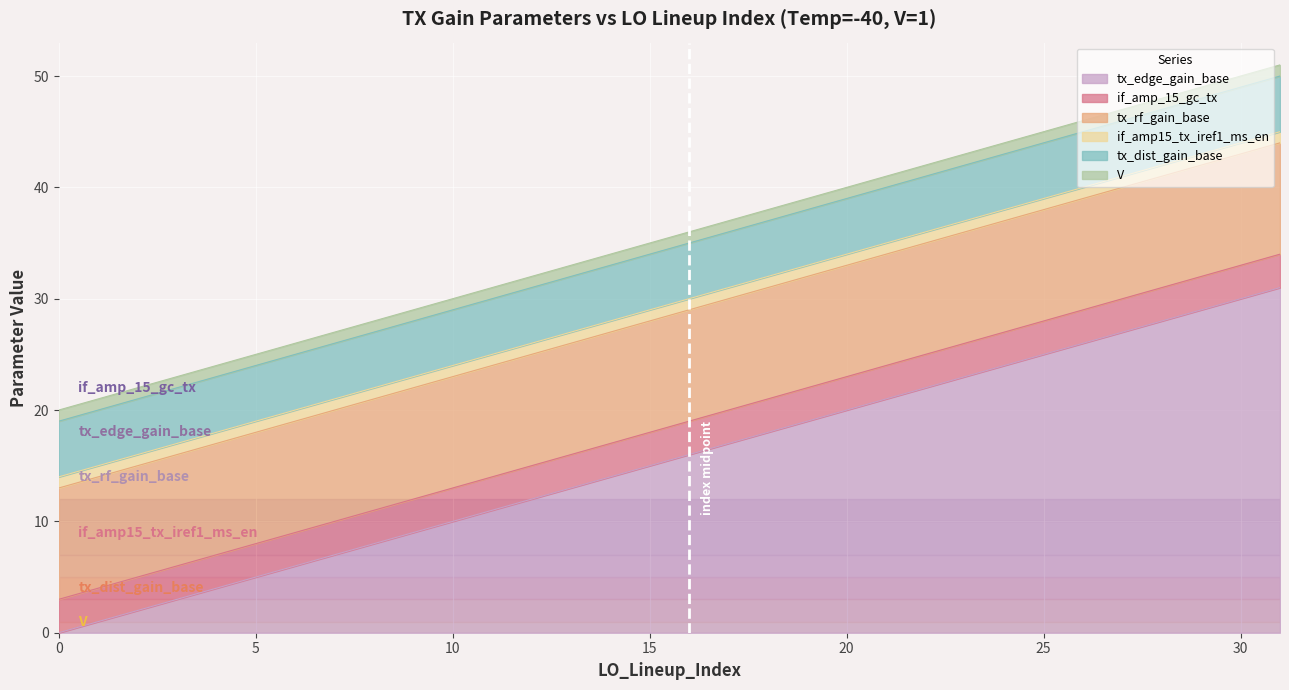

True or false: if_amp_15_gc_tx and if_amp15_tx_iref1_ms_en cross at least once.

False